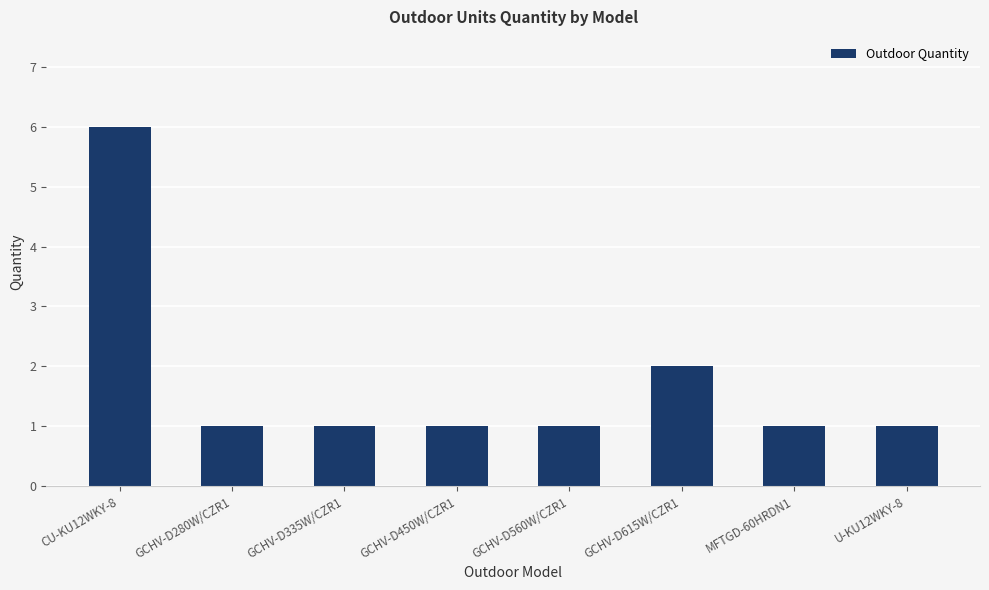

Reading left to right, what are all the values shown in this chart?

6	1	1	1	1	2	1	1